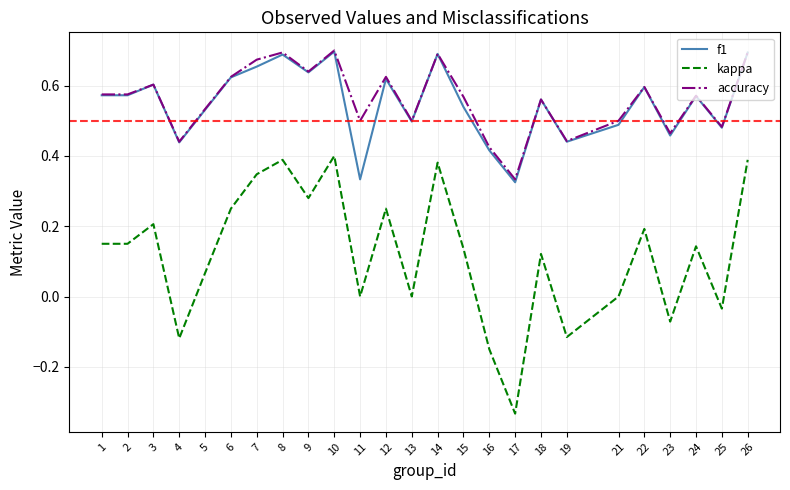

True or false: f1 has a value of 0.5 at 25.

True